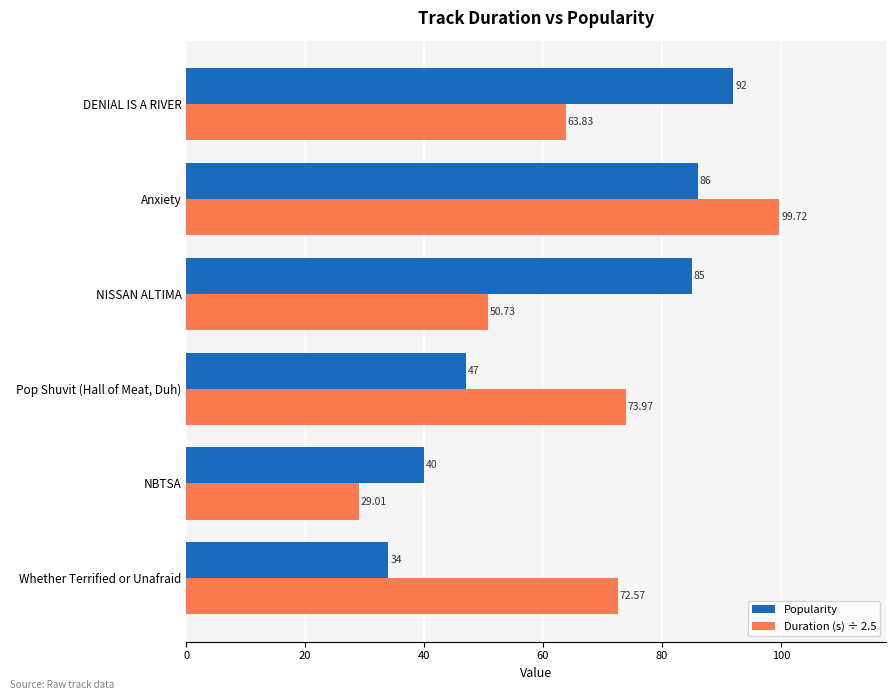

Rank the series by their average value, from lowest to highest.

Popularity, Duration (s) ÷ 2.5